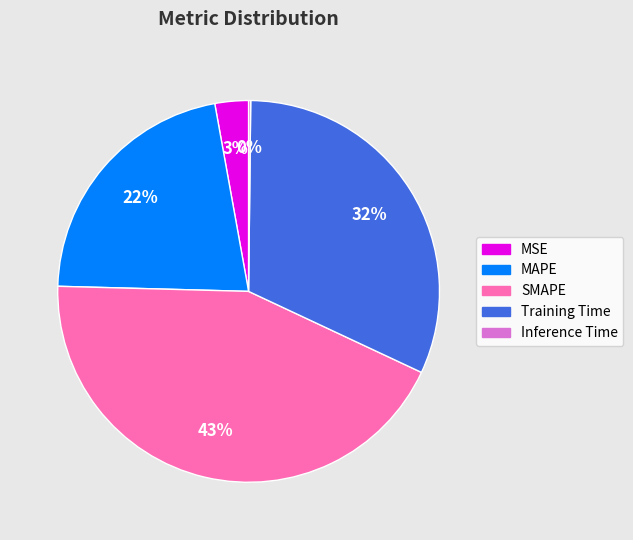

What is the ratio of the value at MAPE to the value at Training Time?

0.7